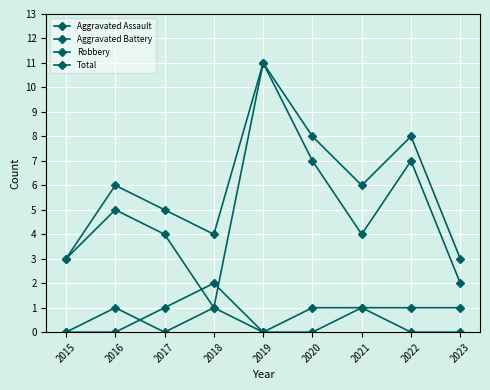

What is the sum of all Aggravated Assault values?

5